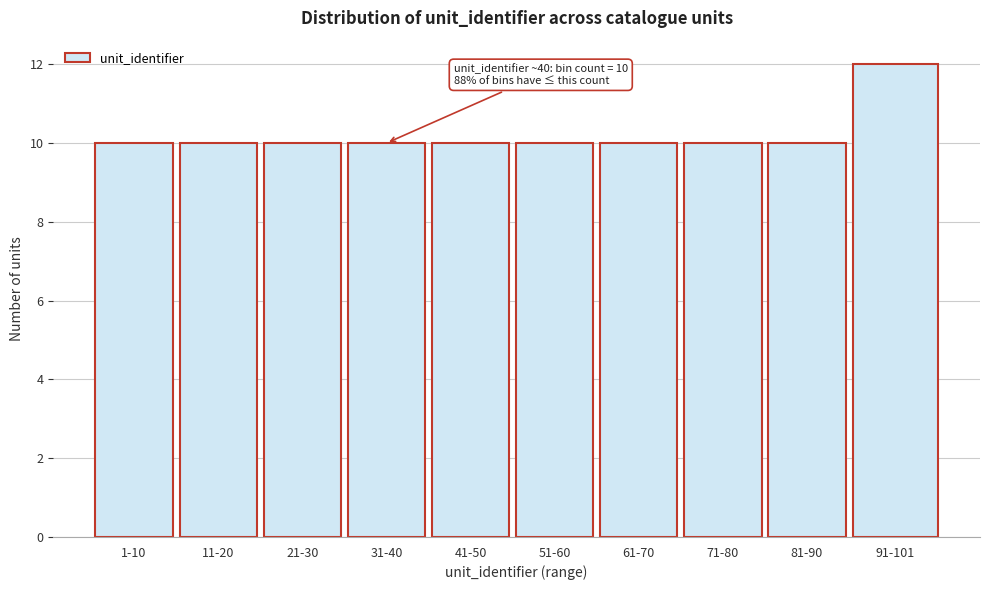

Reading left to right, extract all data points from this chart.

1-10=10	11-20=10	21-30=10	31-40=10	41-50=10	51-60=10	61-70=10	71-80=10	81-90=10	91-101=12